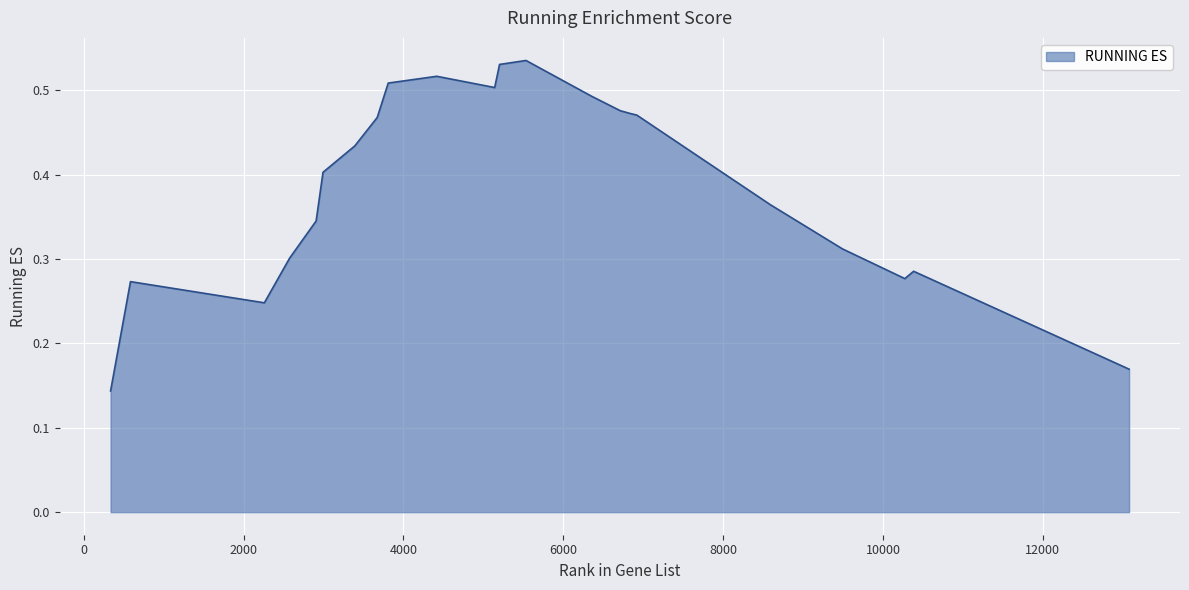

List the labels in order of value, largest first.

5534, 5203, 4417, 3810, 5142, 6355, 6713, 6835, 6920, 3672, 3391, 2994, 7994, 8600, 8603, 2908, 9494, 2577, 10384, 10274, 585, 2260, 13080, 336